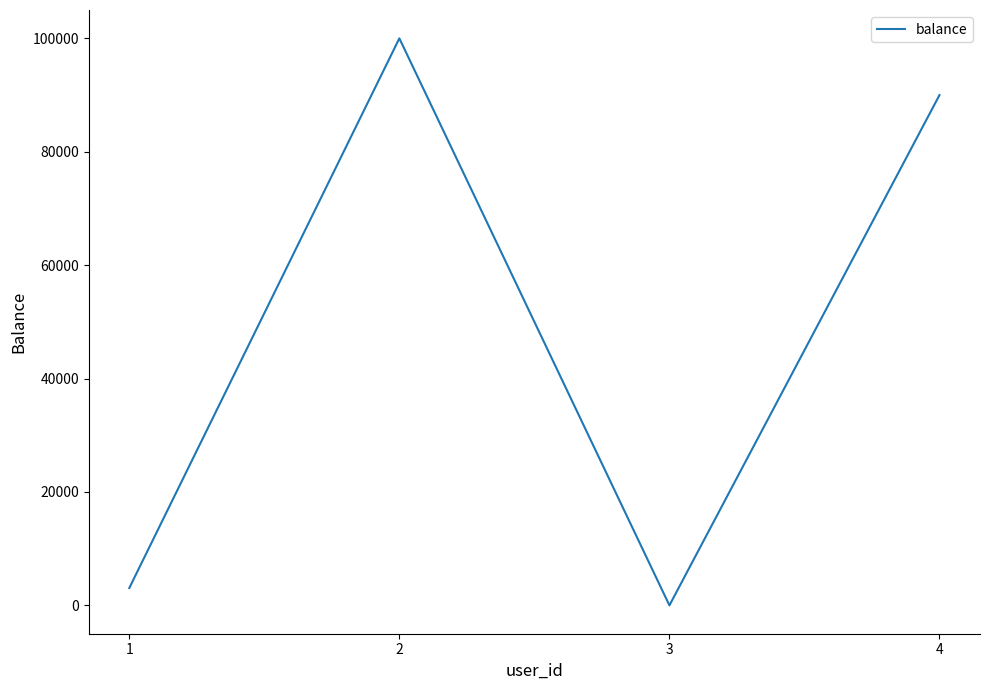

Count the number of data series in this chart.

1